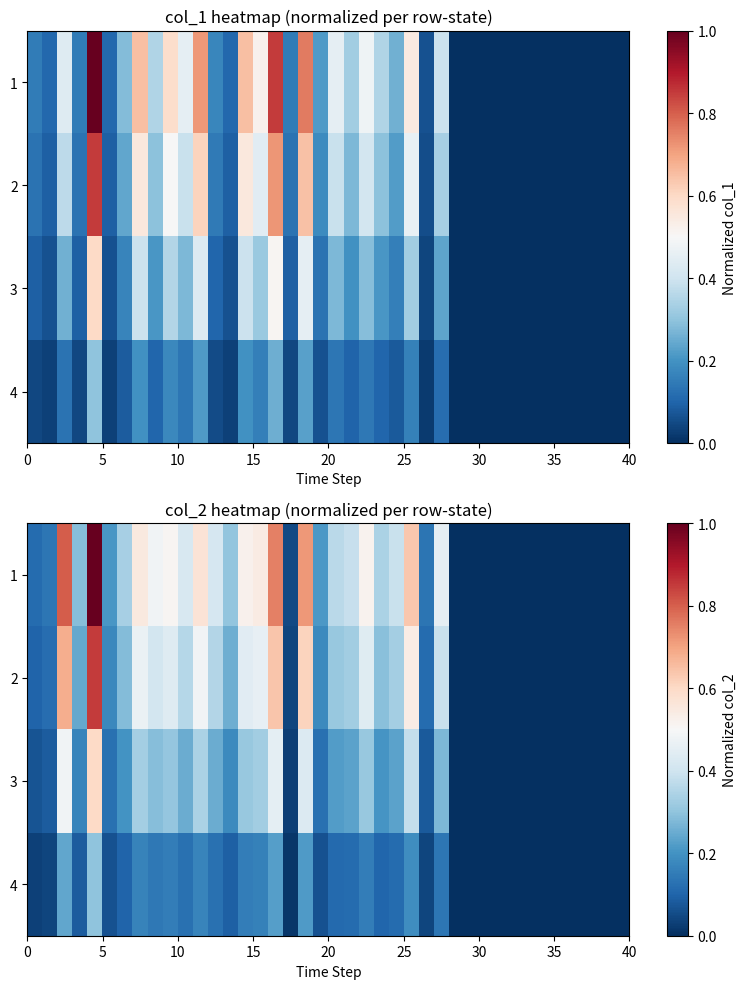

How many values in 4 are above zero?

28